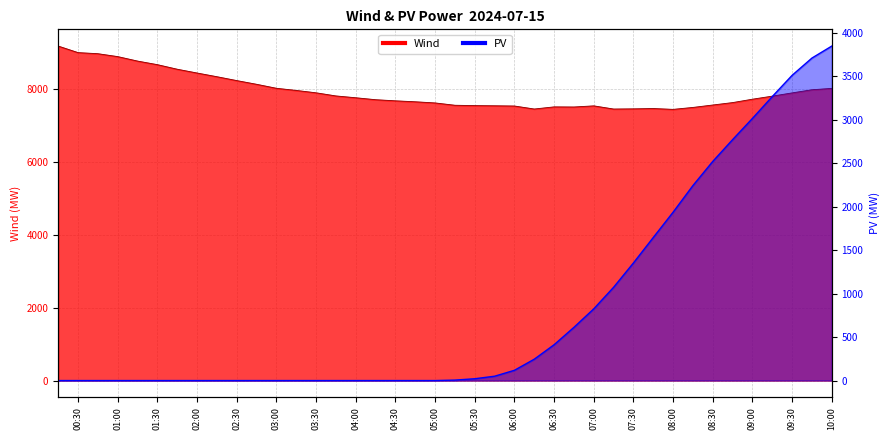

Is it true that PV equals 1352.5 at 07:30?

True